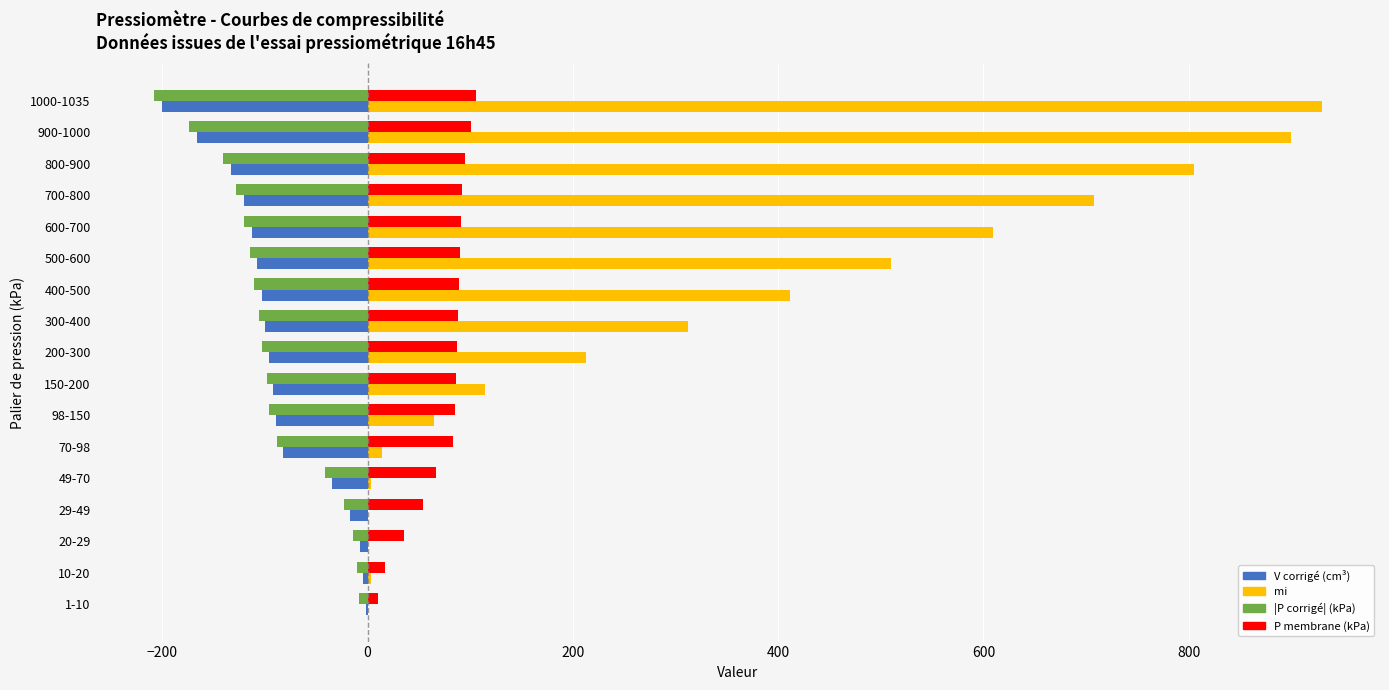

What is the total value across all series at 500-600?

377.7